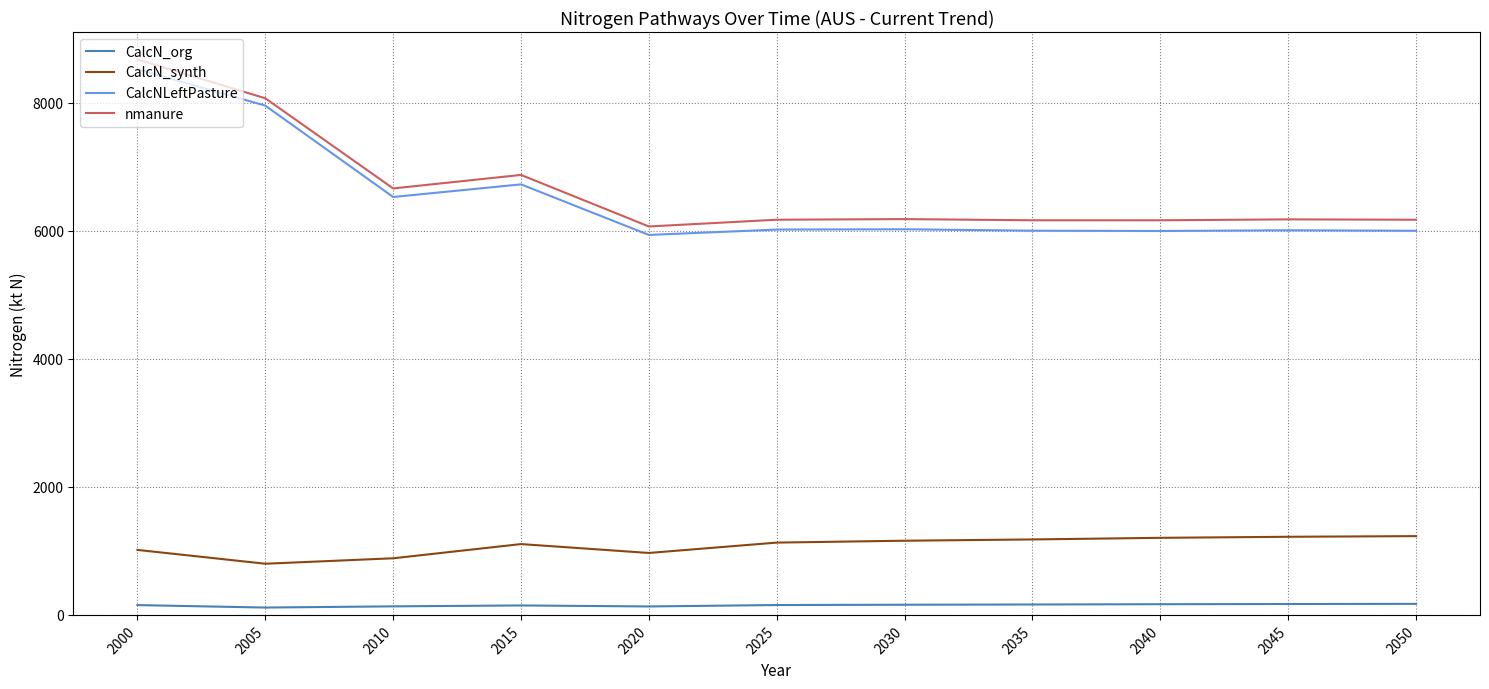

True or false: CalcNLeftPasture and CalcN_org cross at least once.

False